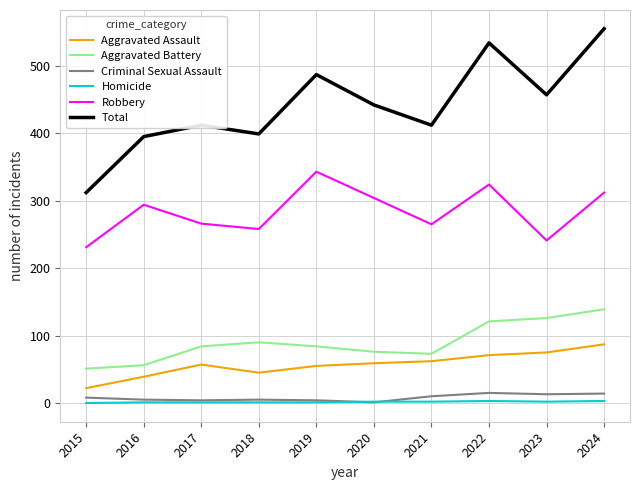

True or false: Robbery and Criminal Sexual Assault cross at least once.

False